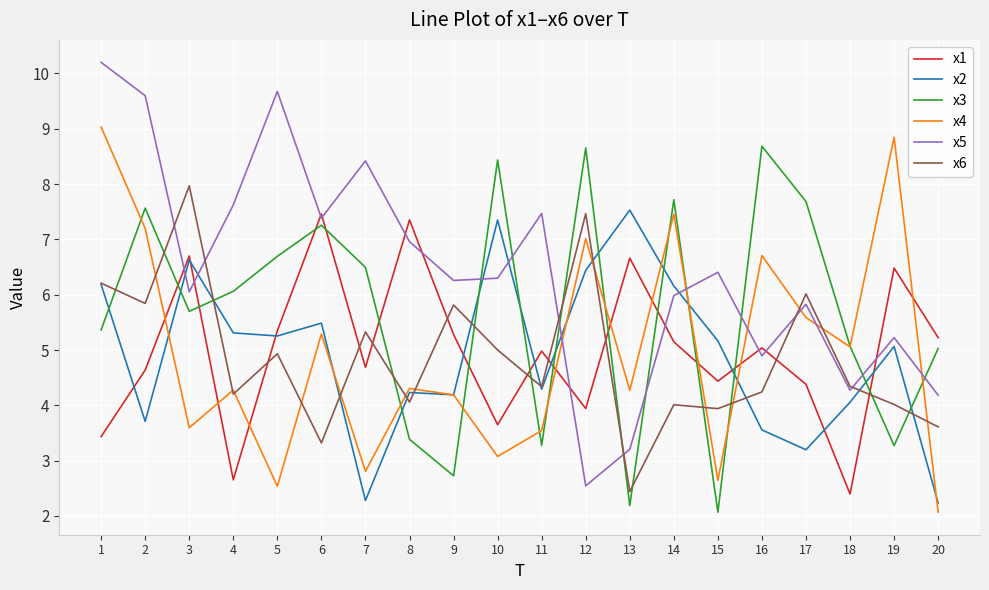

Does the chart display data point markers on the line(s)?

No